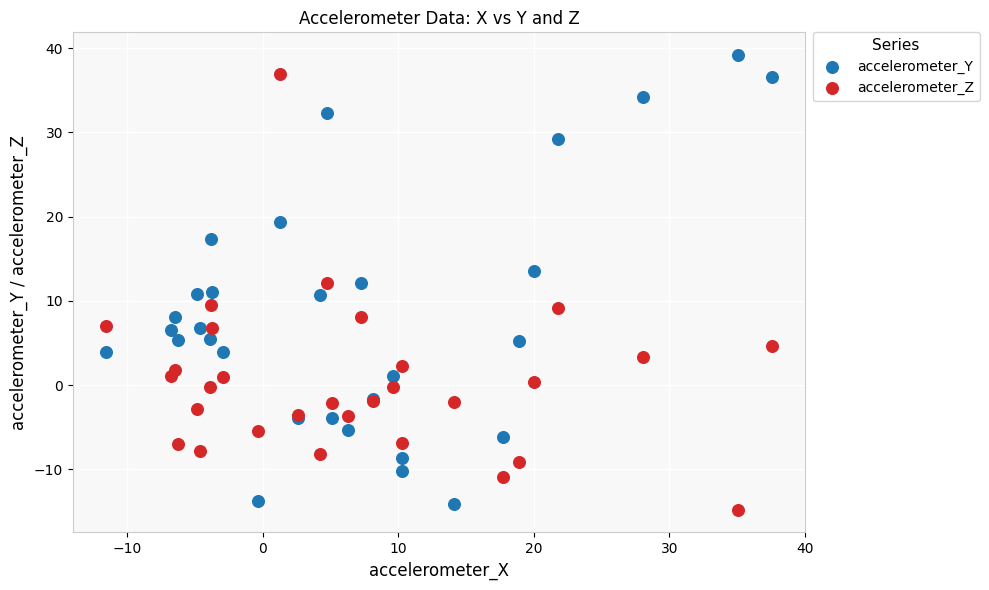

What is the X range (max minus min) for the scatter plot?

49.1